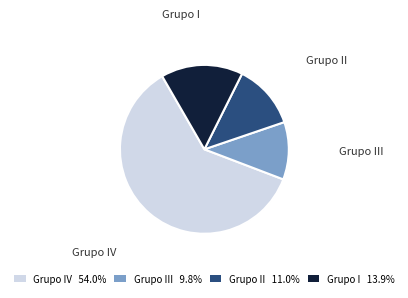

Is there a majority slice in this chart?

Yes